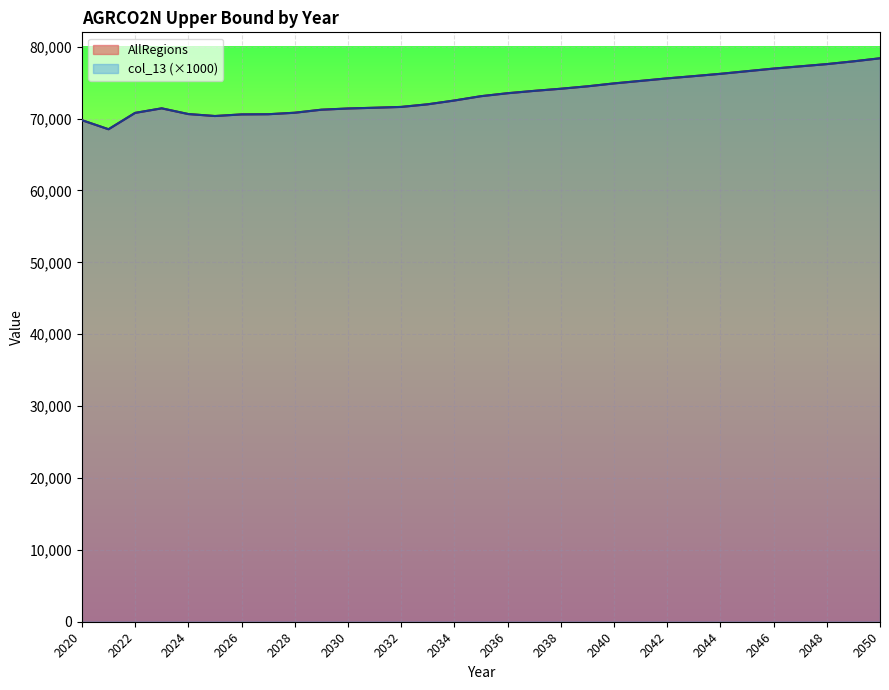

How many values in the col_13 series exceed 73115?

16